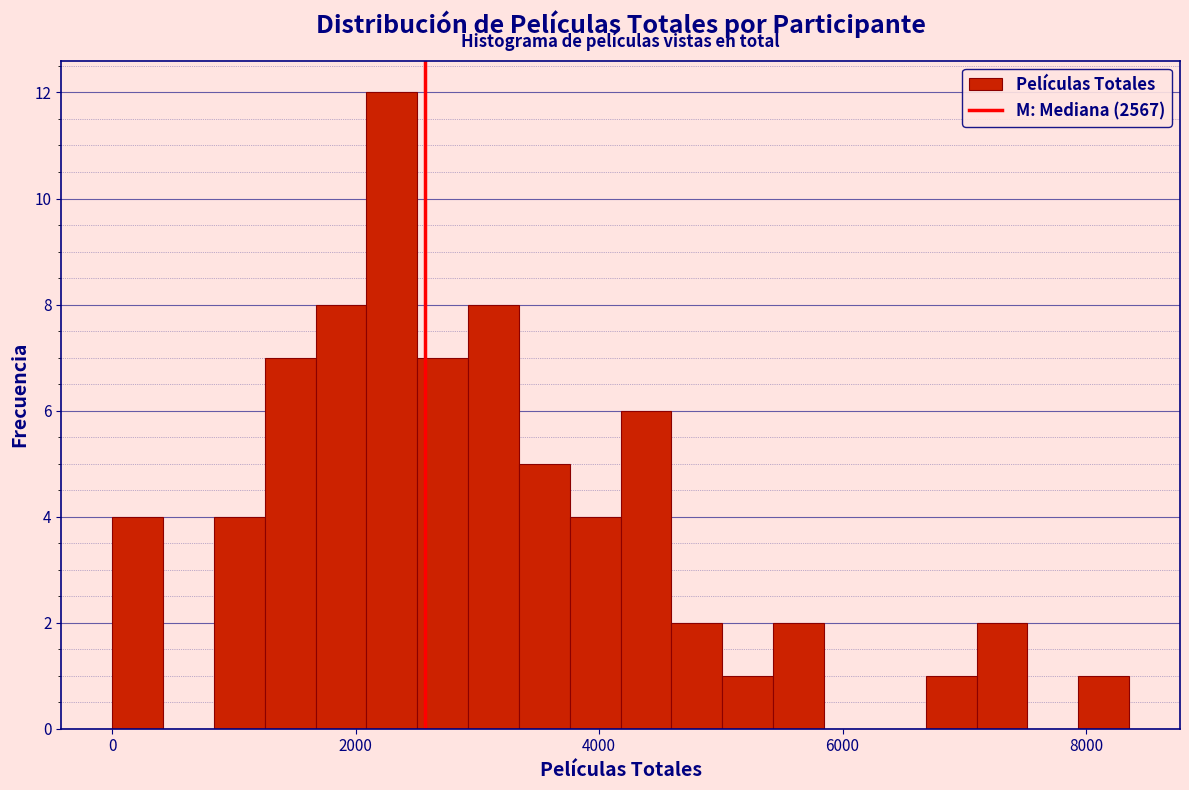

Around what value on the x-axis is the tallest bar? Give the approximate position of its centre, as read against the axis.

2200